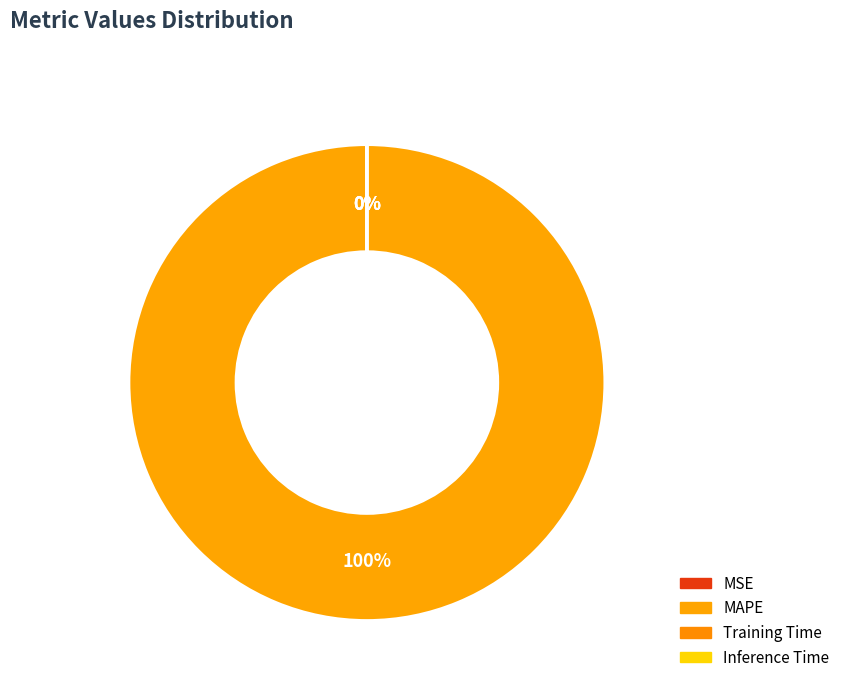

The Inference Time slice represents 0% of the pie. True or false?

True